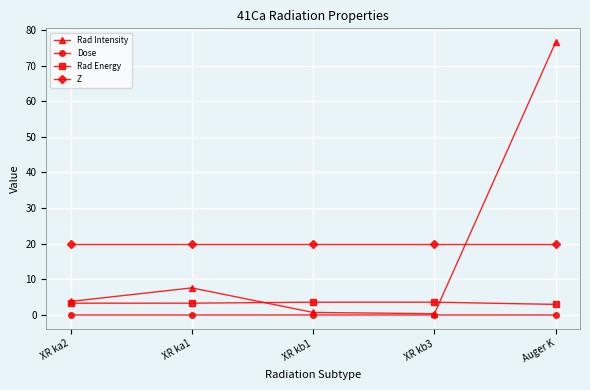

The Rad Intensity series shows 3.8 at XR ka1. True or false?

False